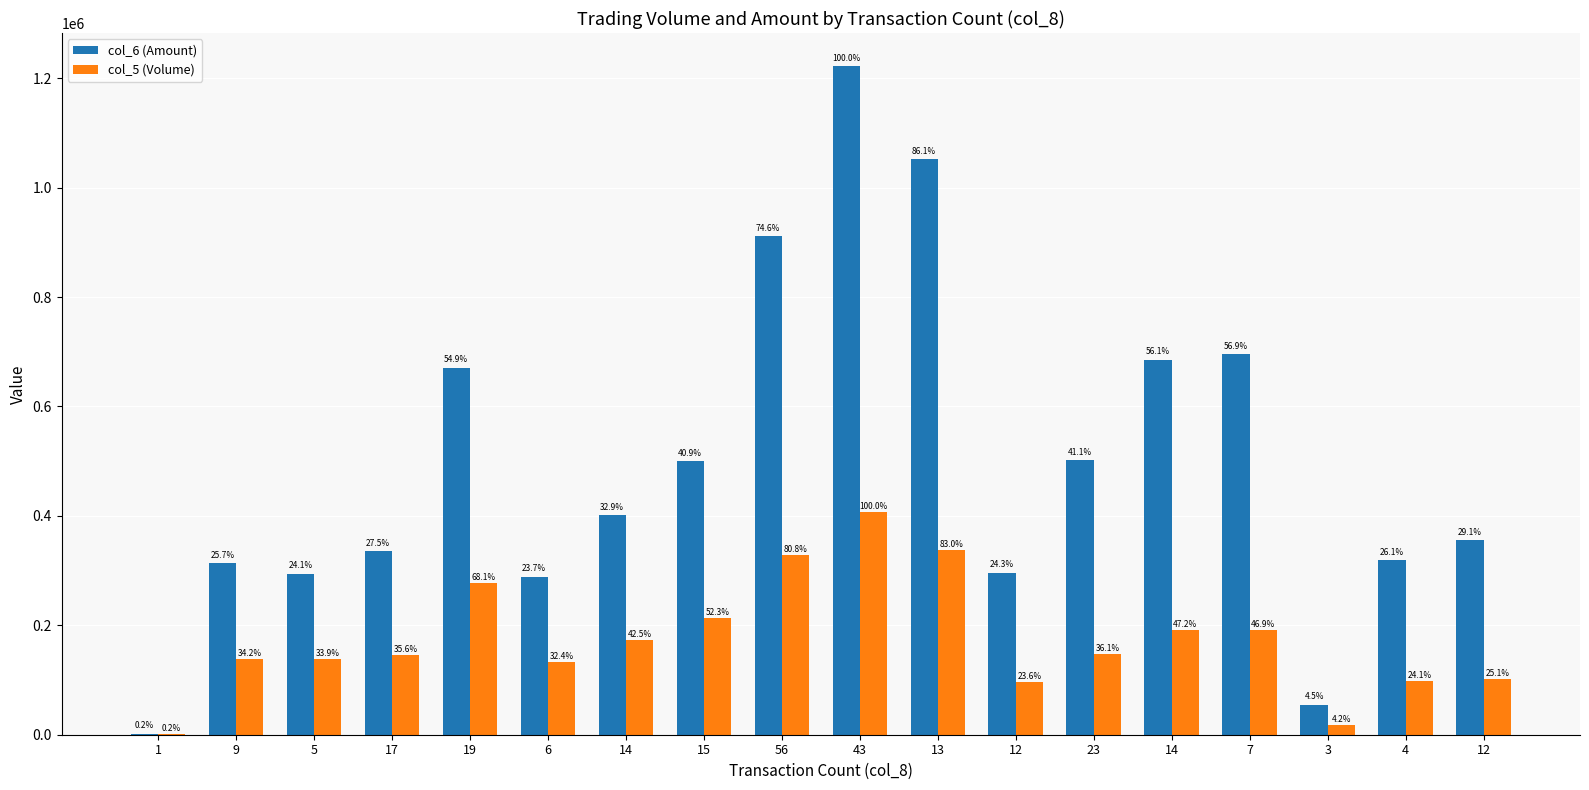

What is the maximum value for col_6 (Amount)?

1221400